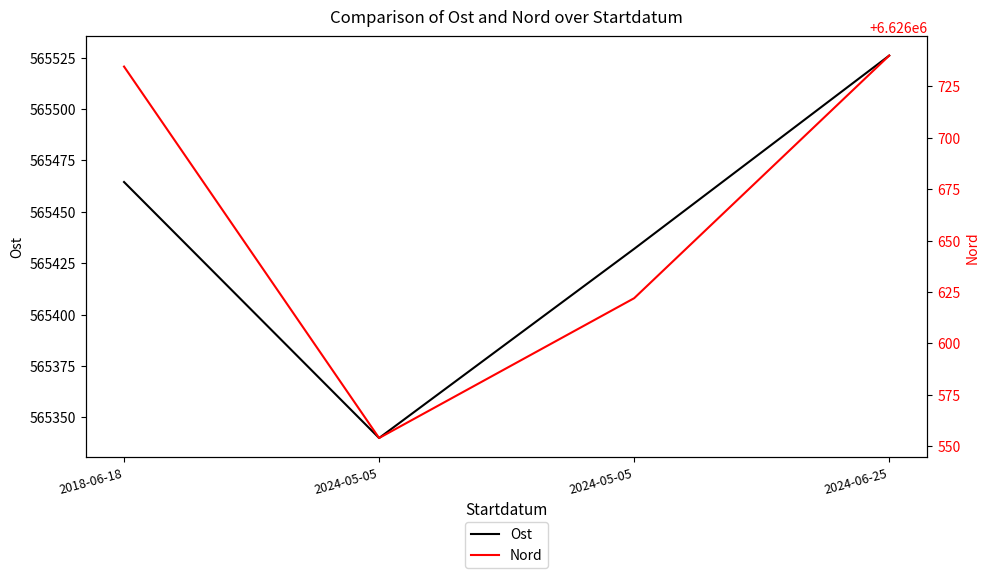

Reading right to left, list all the values displayed in this chart.

Ost: 2024-06-25=565526.0	2024-05-05=565432.0	2024-05-05=565340.0	2018-06-18=565464.5
Nord: 2024-06-25=6626740.0	2024-05-05=6626622.0	2024-05-05=6626554.0	2018-06-18=6626734.7